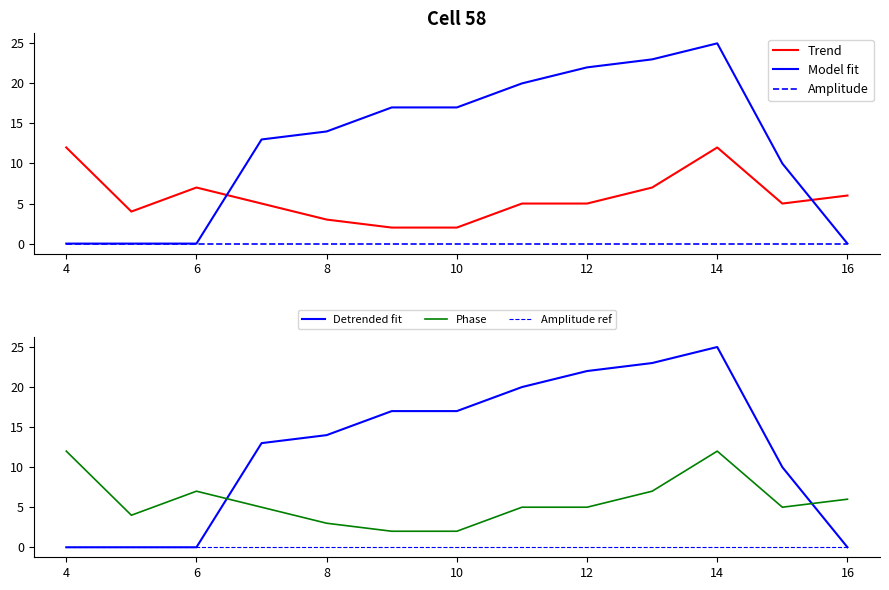

True or false: Model fit and Trend cross at least once.

True